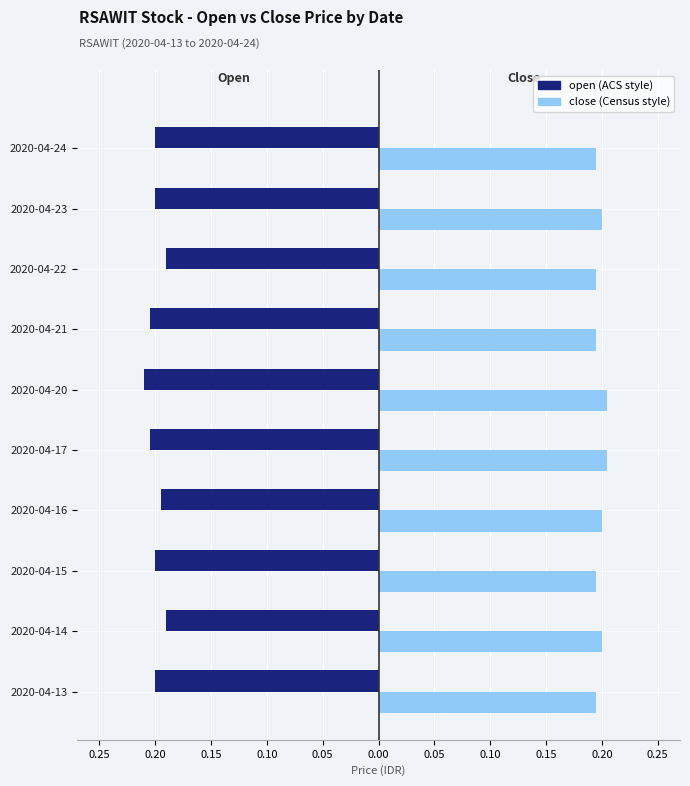

How many groups of bars are there?

10